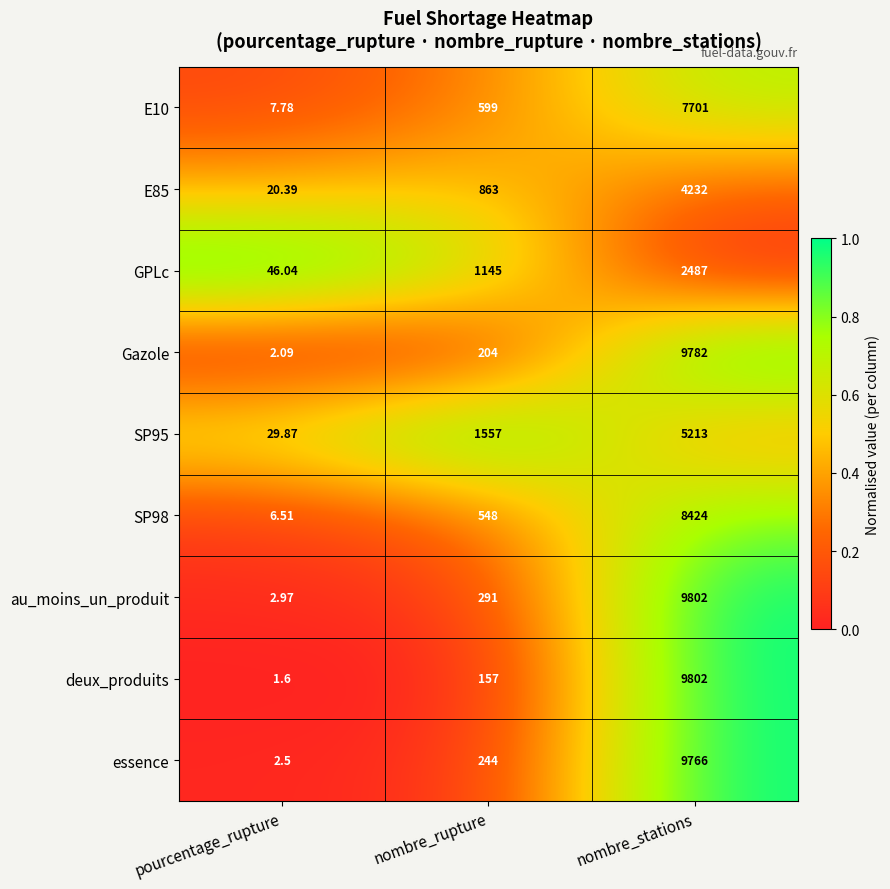

Between pourcentage_rupture and nombre_rupture, which series saw the biggest shift?

SP95